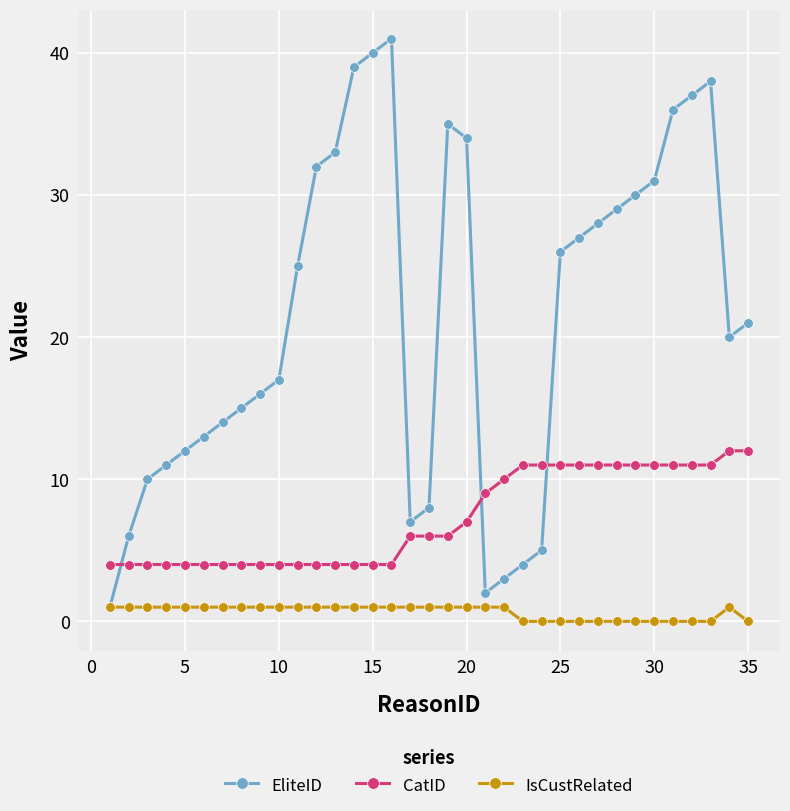

What is the highest value of the EliteID series?

41